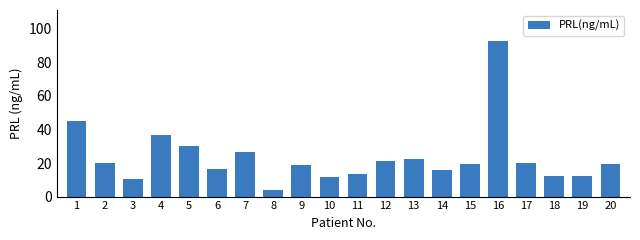

True or false: the data shows 92.7 at 16.

True